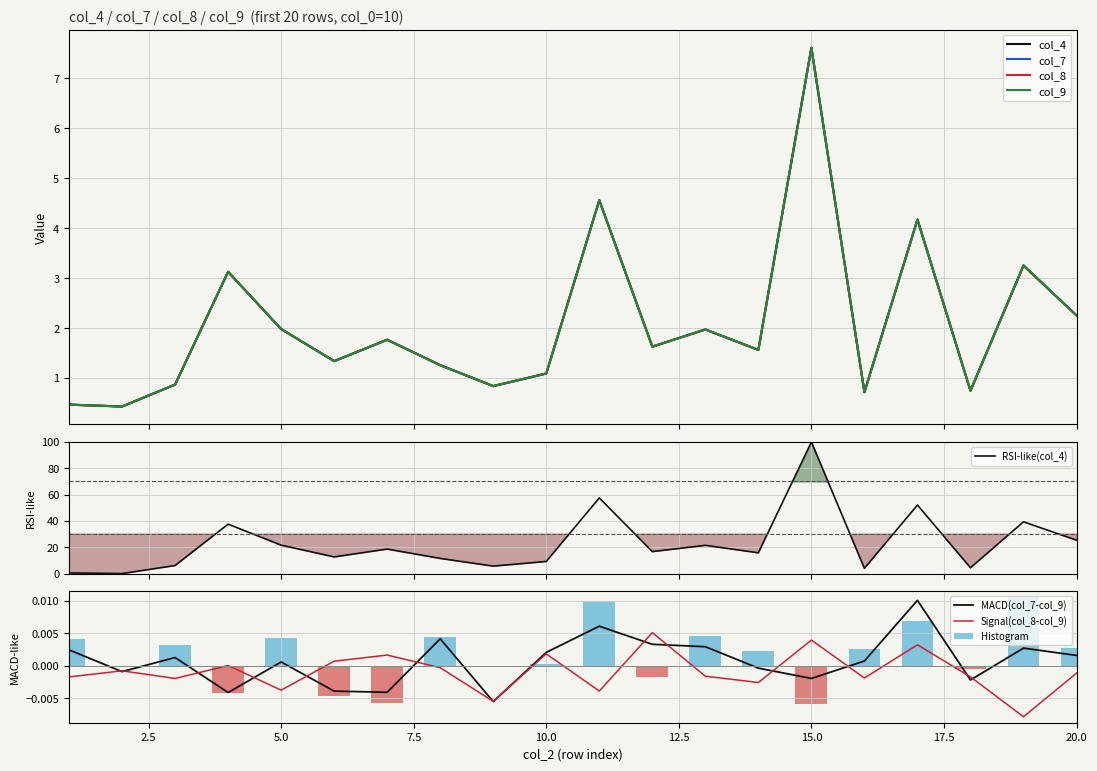

How many groups of bars are there?

20